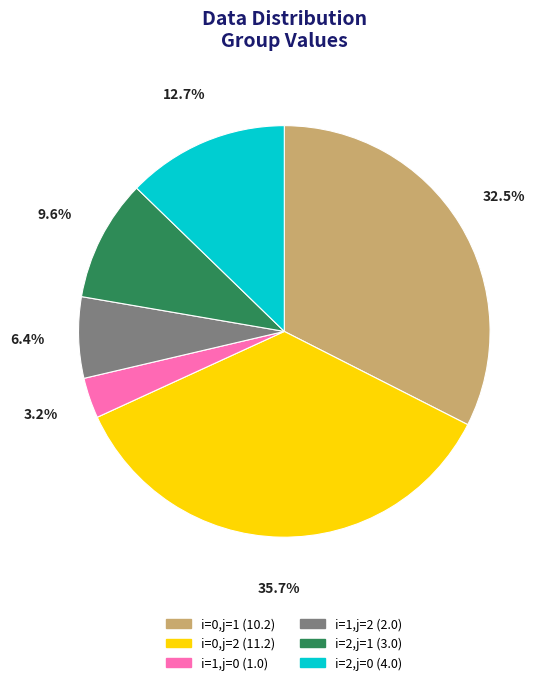

Which slice is the largest?

i=0,j=2